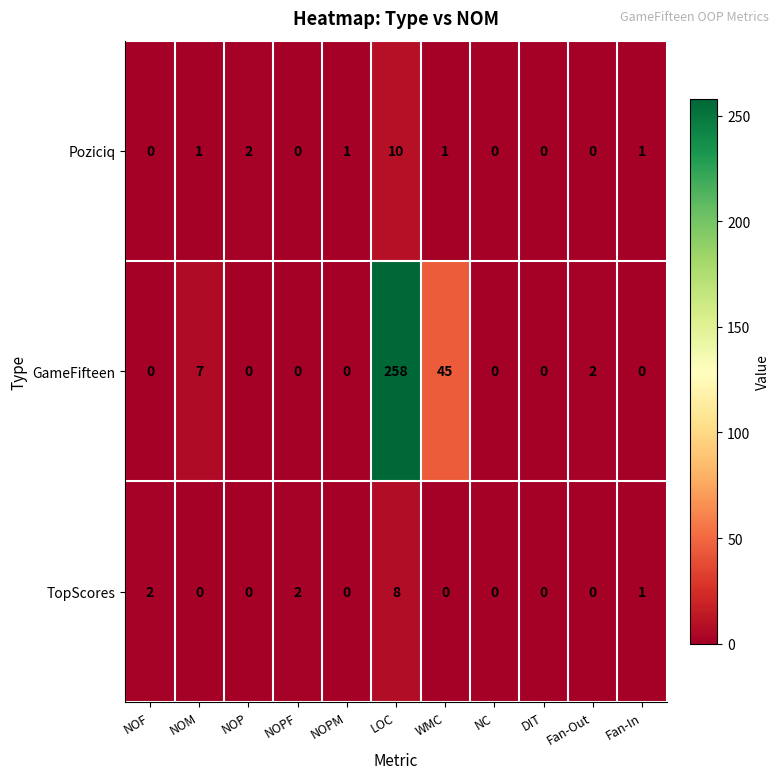

List the series in order of their peak value, lowest first.

TopScores, Poziciq, GameFifteen